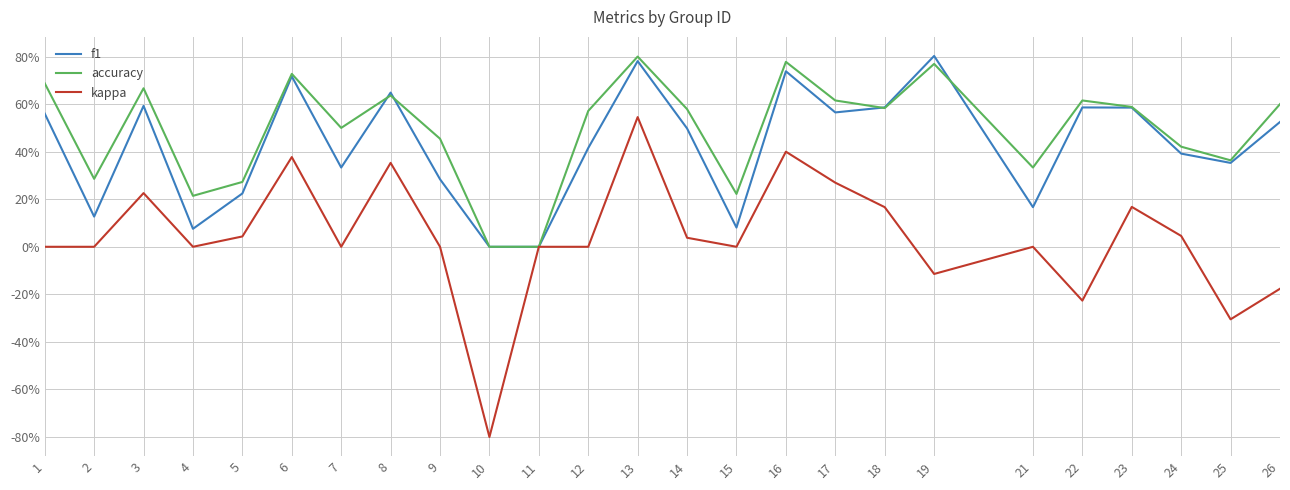

What is the total value across all series at 12?

1.0